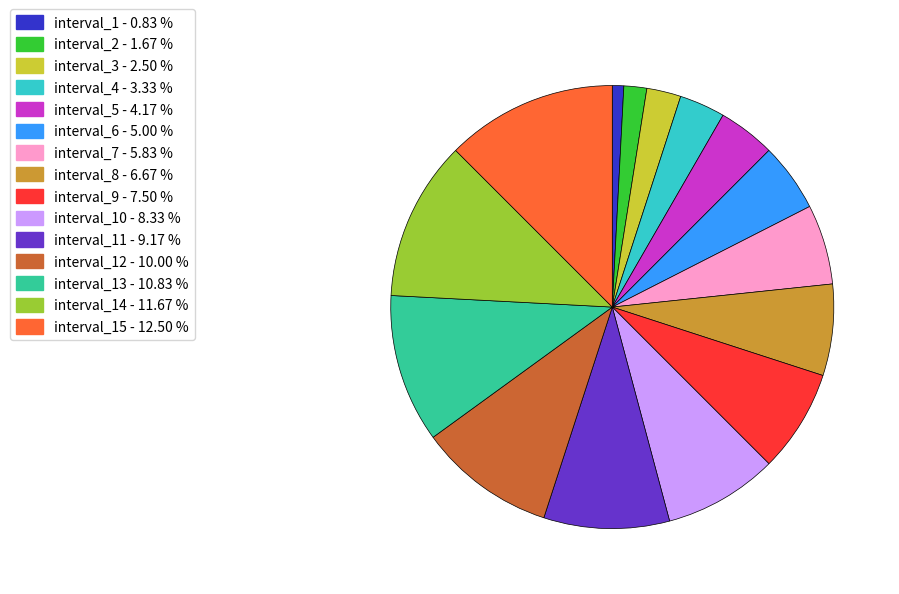

Does any single category account for the majority?

No